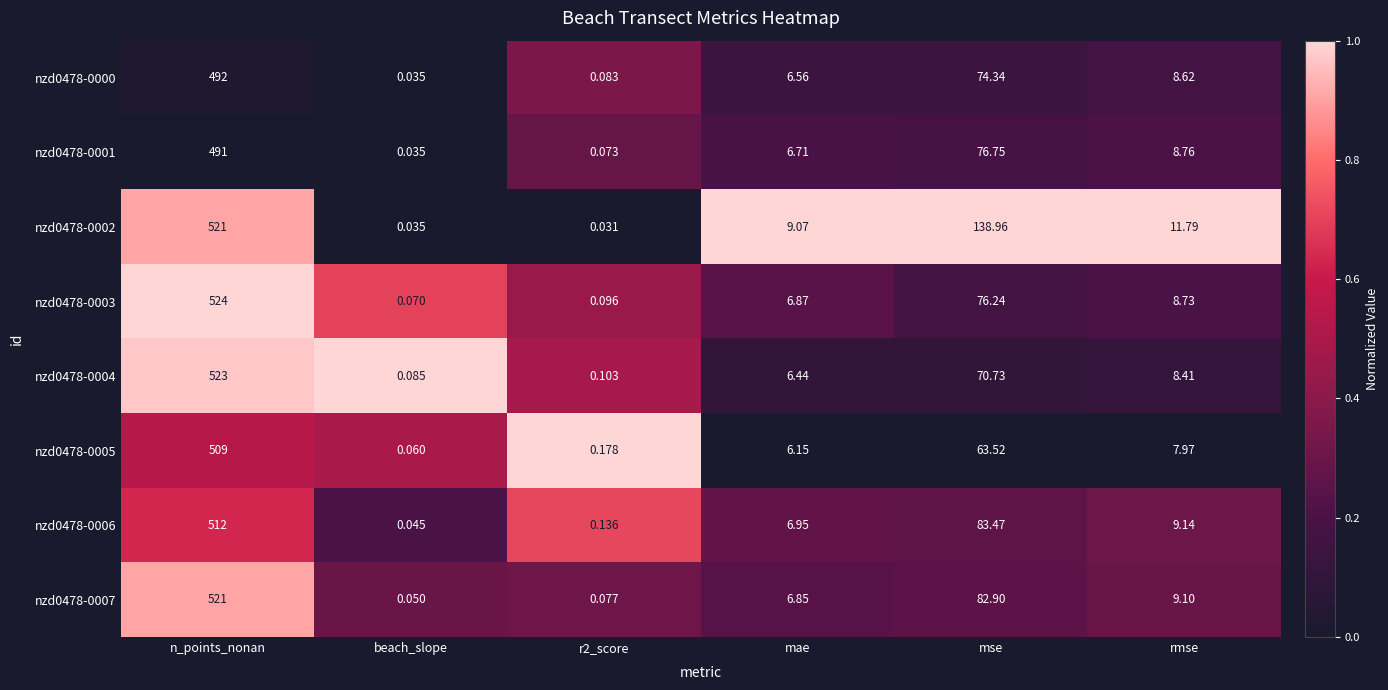

At which label does nzd0478-0007 first exceed 9?

n_points_nonan